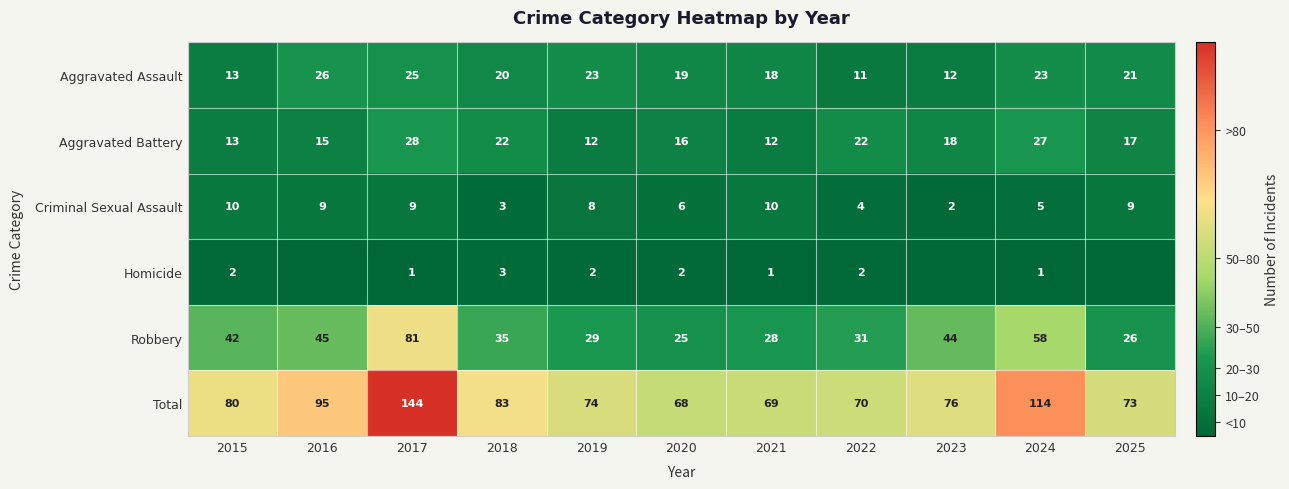

What is the difference between the maximum and minimum values in the Aggravated Battery series?

16